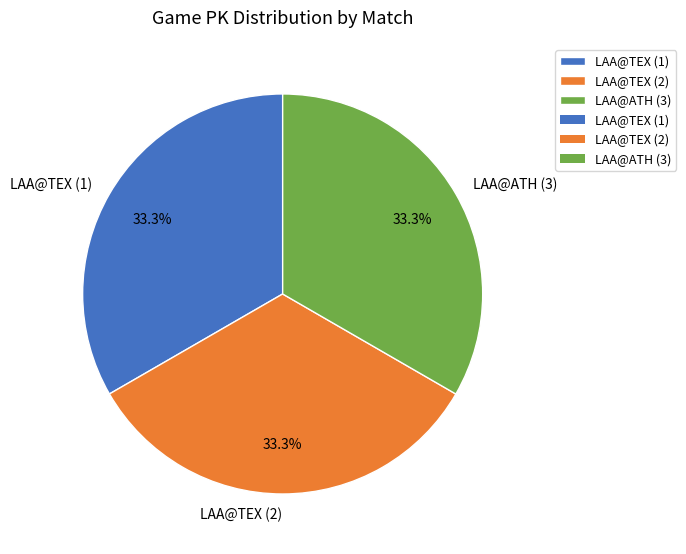

How many slices are in this pie chart?

3